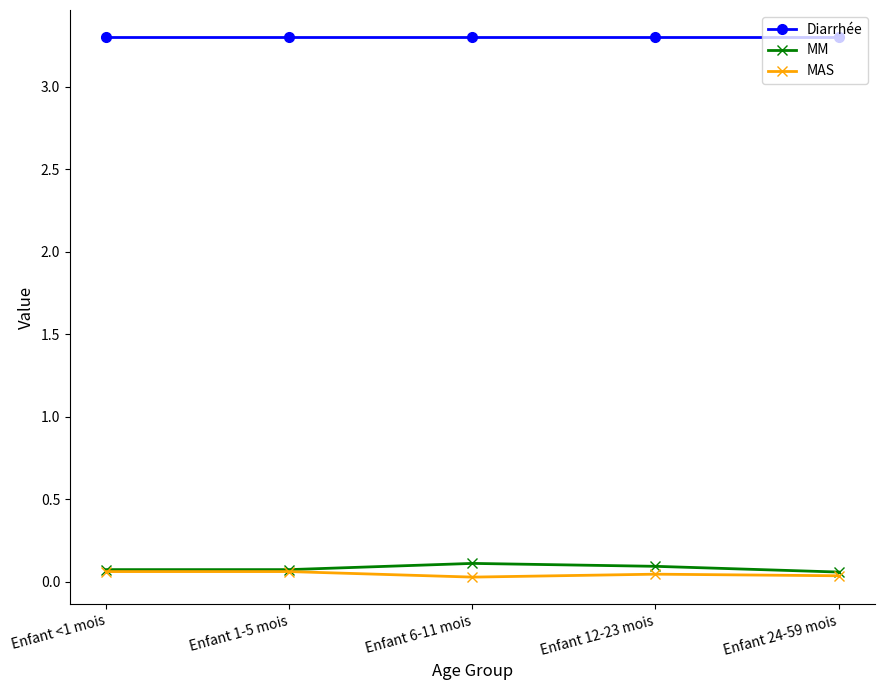

At how many categories does at least one series exceed 3?

5